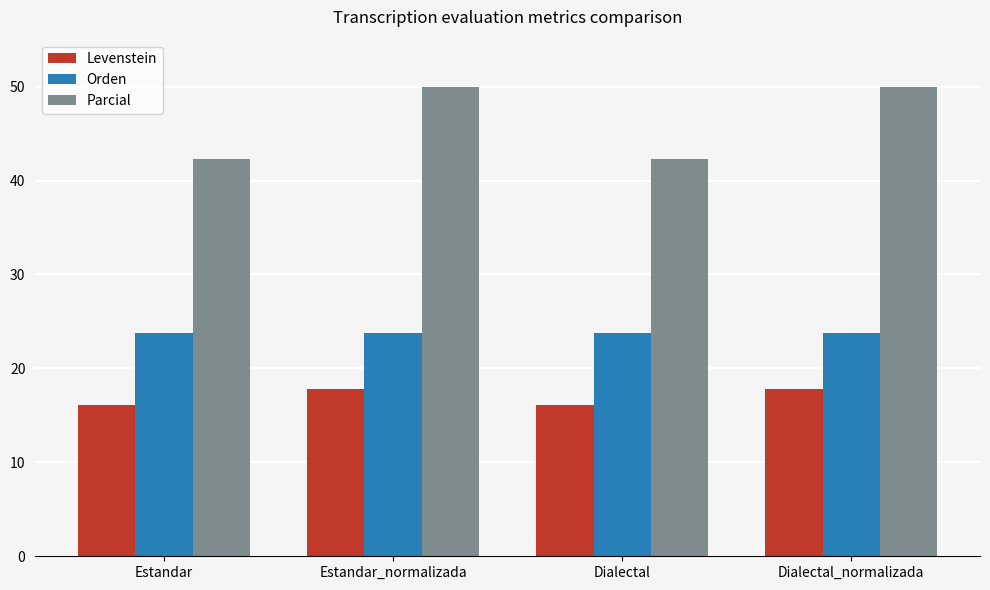

List the series in order of their overall mean, lowest first.

Levenstein, Orden, Parcial